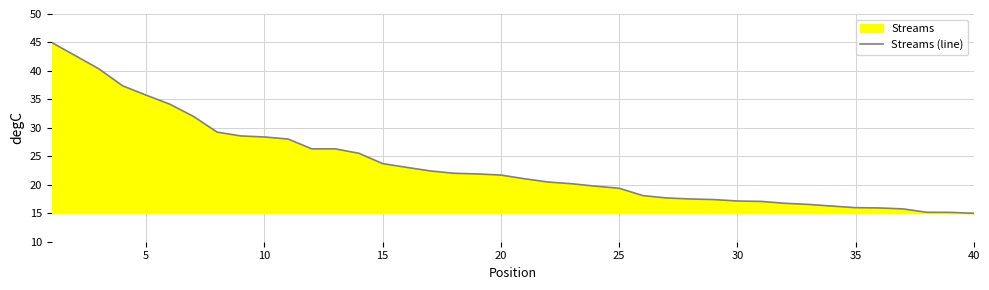

True or false: the data shows 7.3 at 35.

False